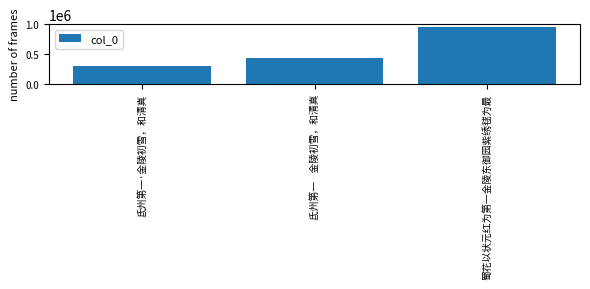

What is the label of the 2nd bar from the right?

氐州第一    金陵初雪，和清真